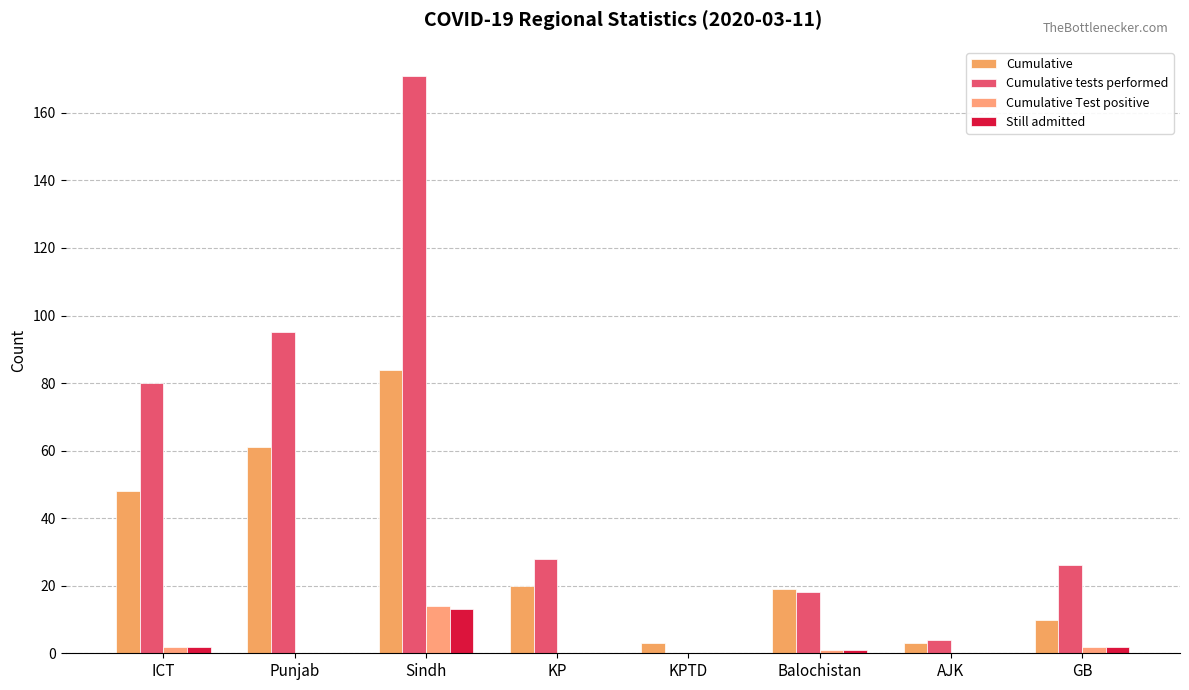

What are all the series names shown in the legend?

Cumulative, Cumulative tests performed, Cumulative Test positive, Still admitted